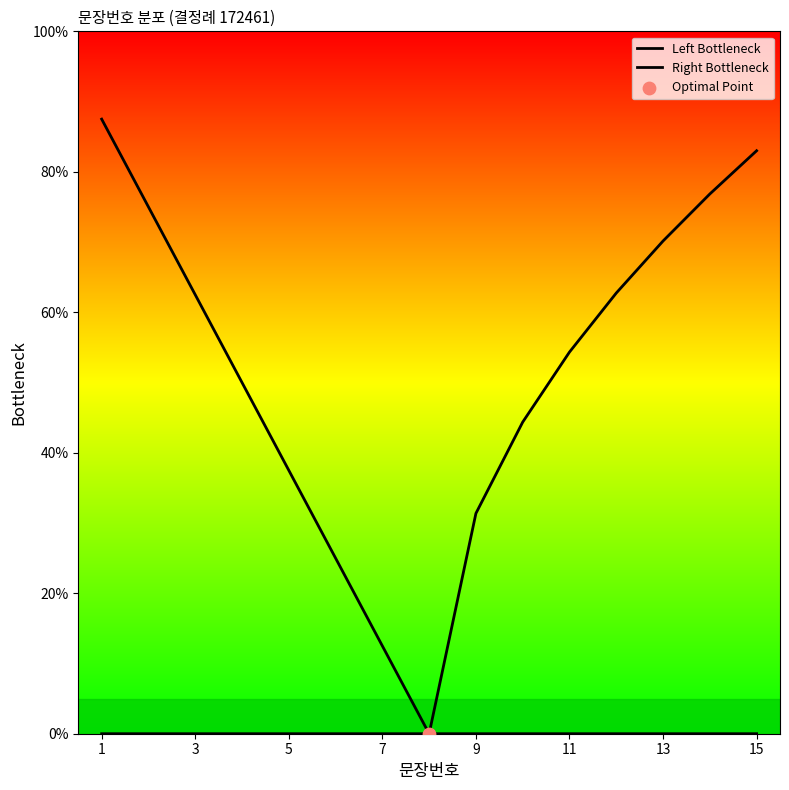

Which series reaches the minimum Y coordinate?

Left Bottleneck